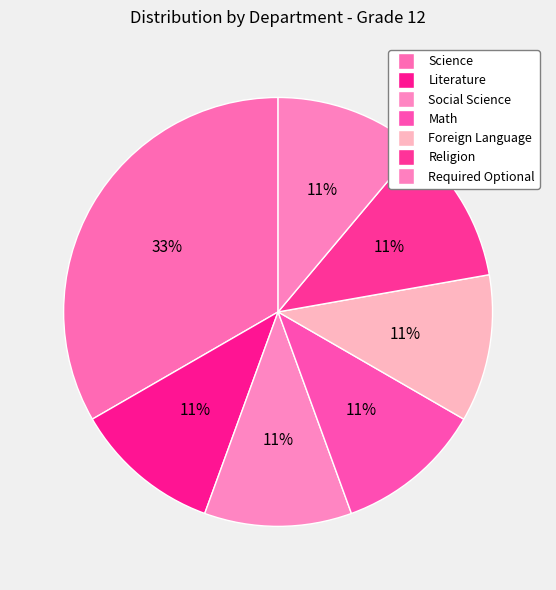

To the nearest percent, what percentage of the pie is Required Optional?

11%